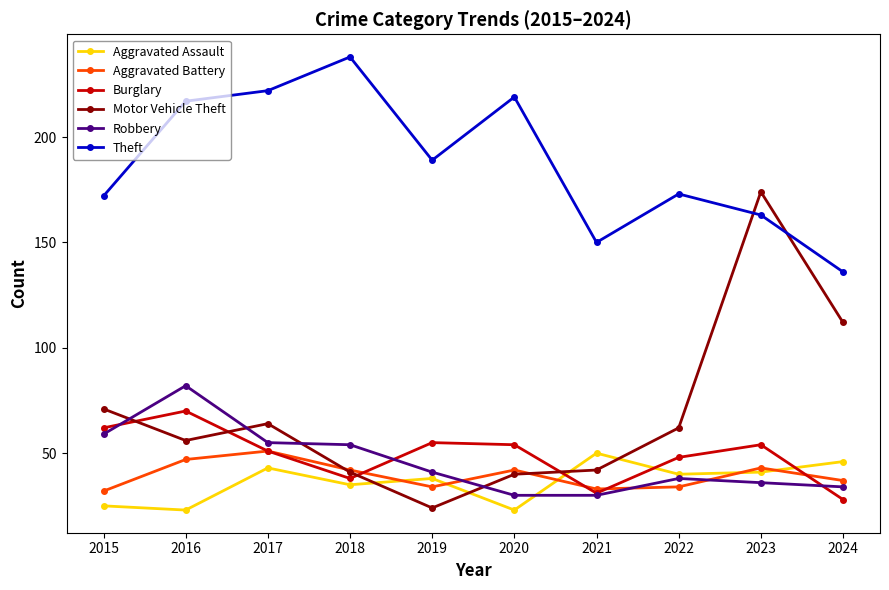

Reading left to right, list all the values displayed in this chart.

Aggravated Assault: 2015=25	2016=23	2017=43	2018=35	2019=38	2020=23	2021=50	2022=40	2023=41	2024=46
Aggravated Battery: 2015=32	2016=47	2017=51	2018=42	2019=34	2020=42	2021=33	2022=34	2023=43	2024=37
Burglary: 2015=62	2016=70	2017=51	2018=38	2019=55	2020=54	2021=31	2022=48	2023=54	2024=28
Motor Vehicle Theft: 2015=71	2016=56	2017=64	2018=41	2019=24	2020=40	2021=42	2022=62	2023=174	2024=112
Robbery: 2015=59	2016=82	2017=55	2018=54	2019=41	2020=30	2021=30	2022=38	2023=36	2024=34
Theft: 2015=172	2016=217	2017=222	2018=238	2019=189	2020=219	2021=150	2022=173	2023=163	2024=136